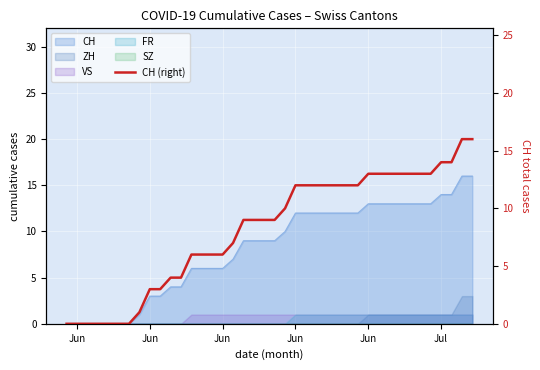

The value at Jun is 9. True or false?

False